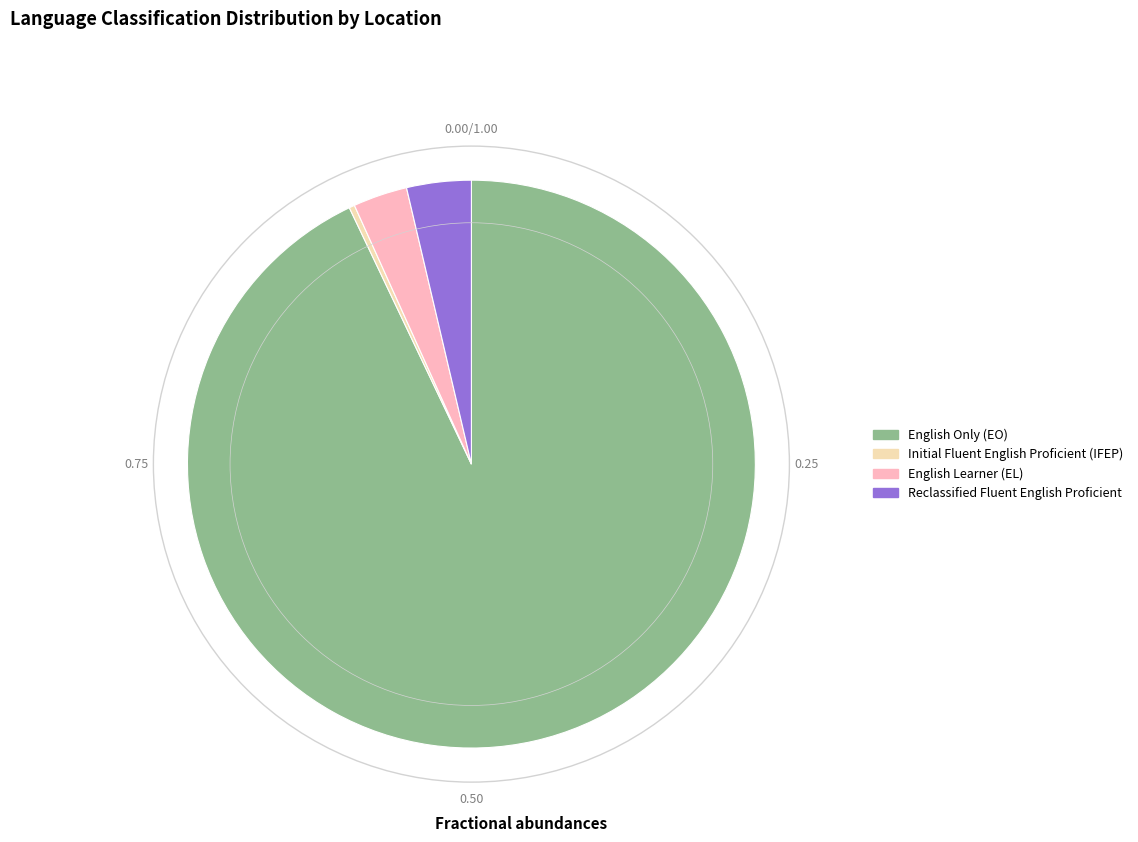

Does any single category account for the majority?

Yes